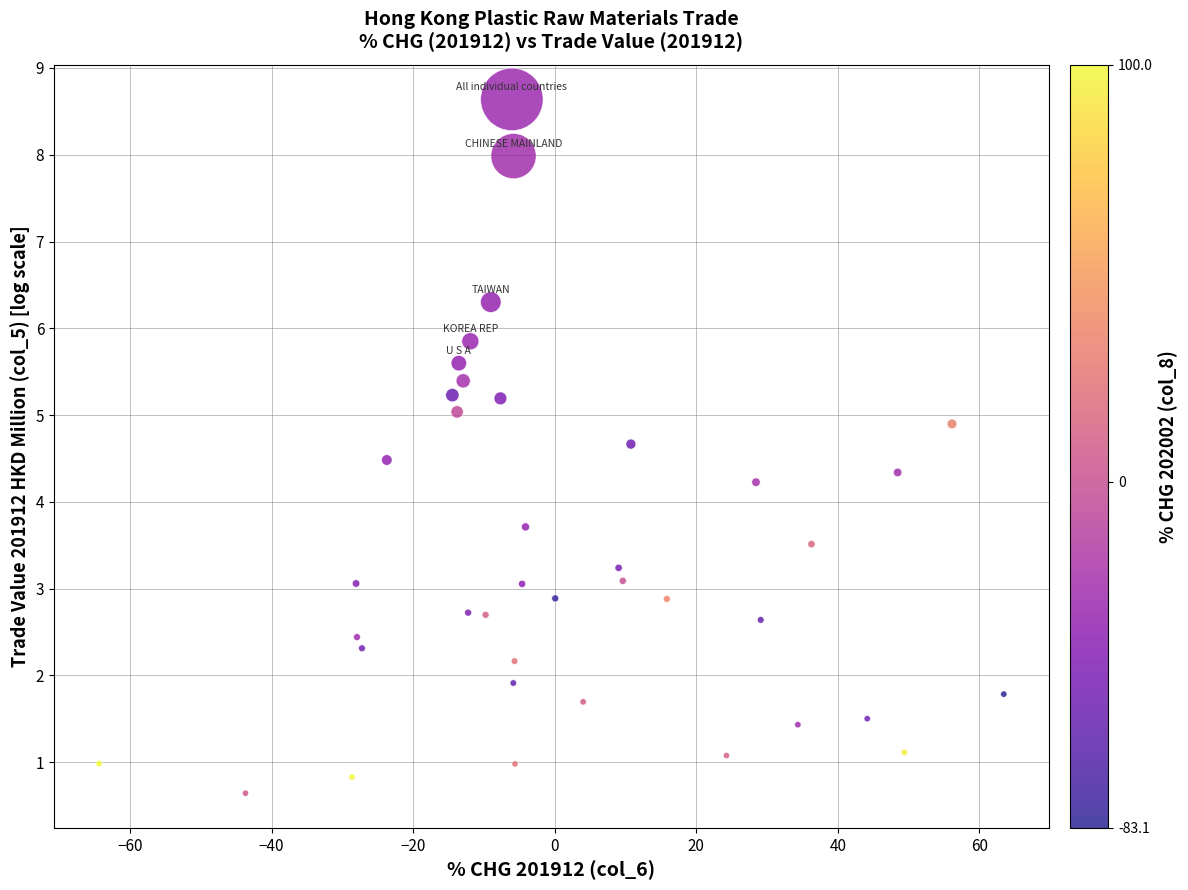

What is the range of Y values (max minus min)?

8.0